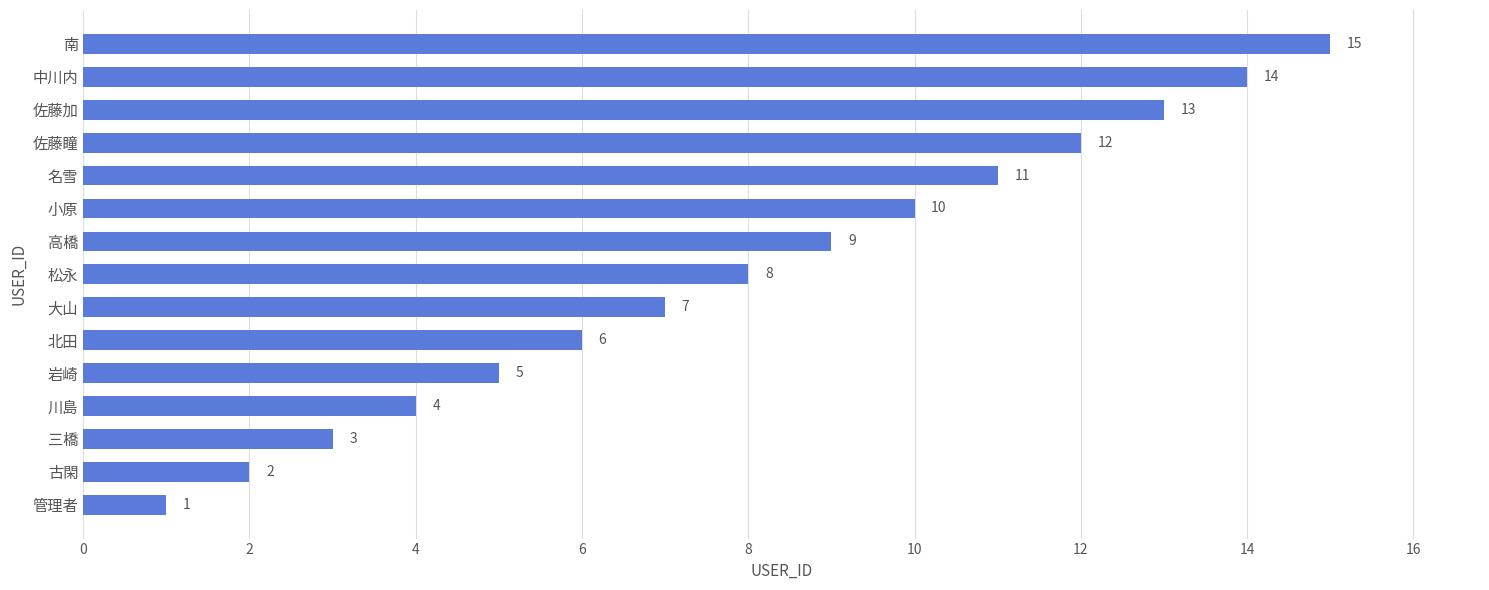

Rank the categories by value from highest to lowest.

南, 中川内, 佐藤加, 佐藤瞳, 名雪, 小原, 高橋, 松永, 大山, 北田, 岩崎, 川島, 三橋, 古閑, 管理者